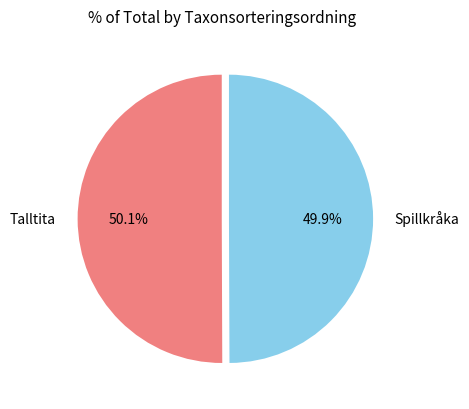

What is the ratio of the value at Spillkråka to the value at Talltita?

1.0